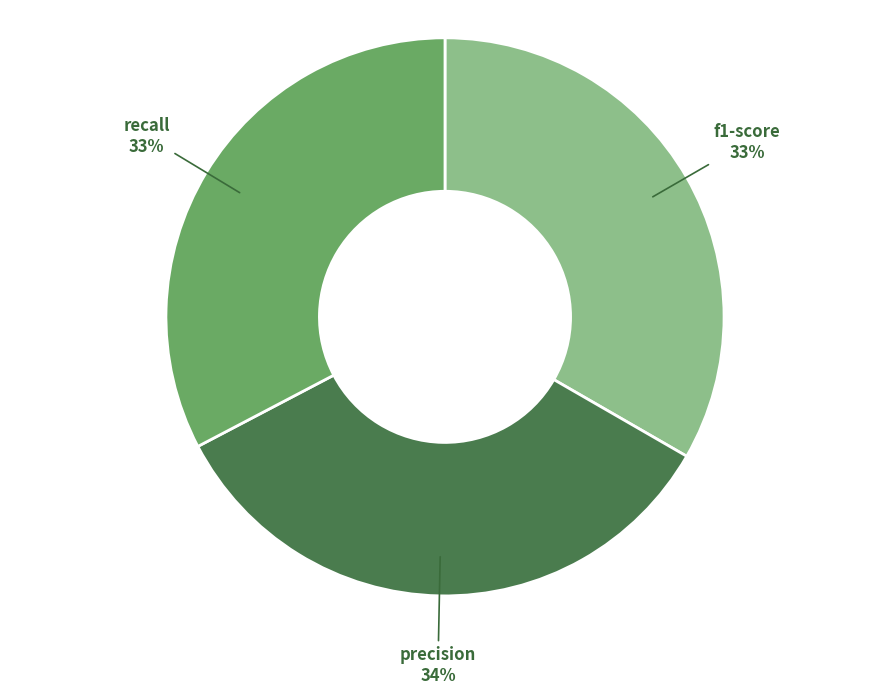

To the nearest percent, what is the difference between the largest and smallest slice percentages?

1%